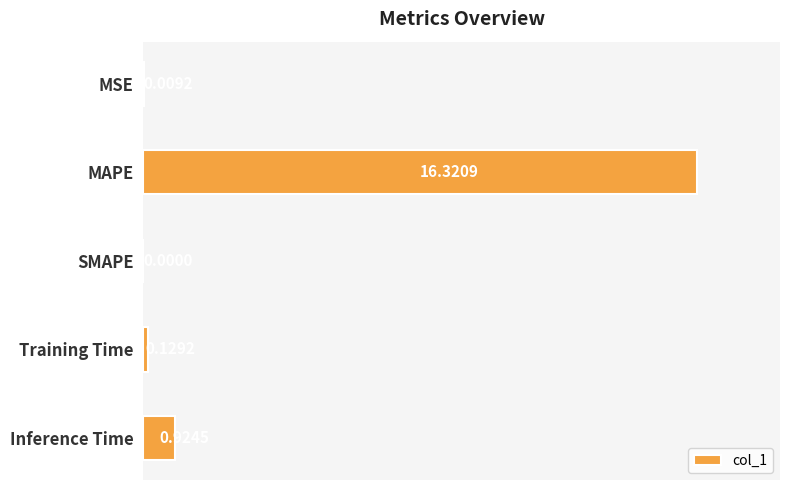

Between SMAPE and MSE, which is larger?

MSE